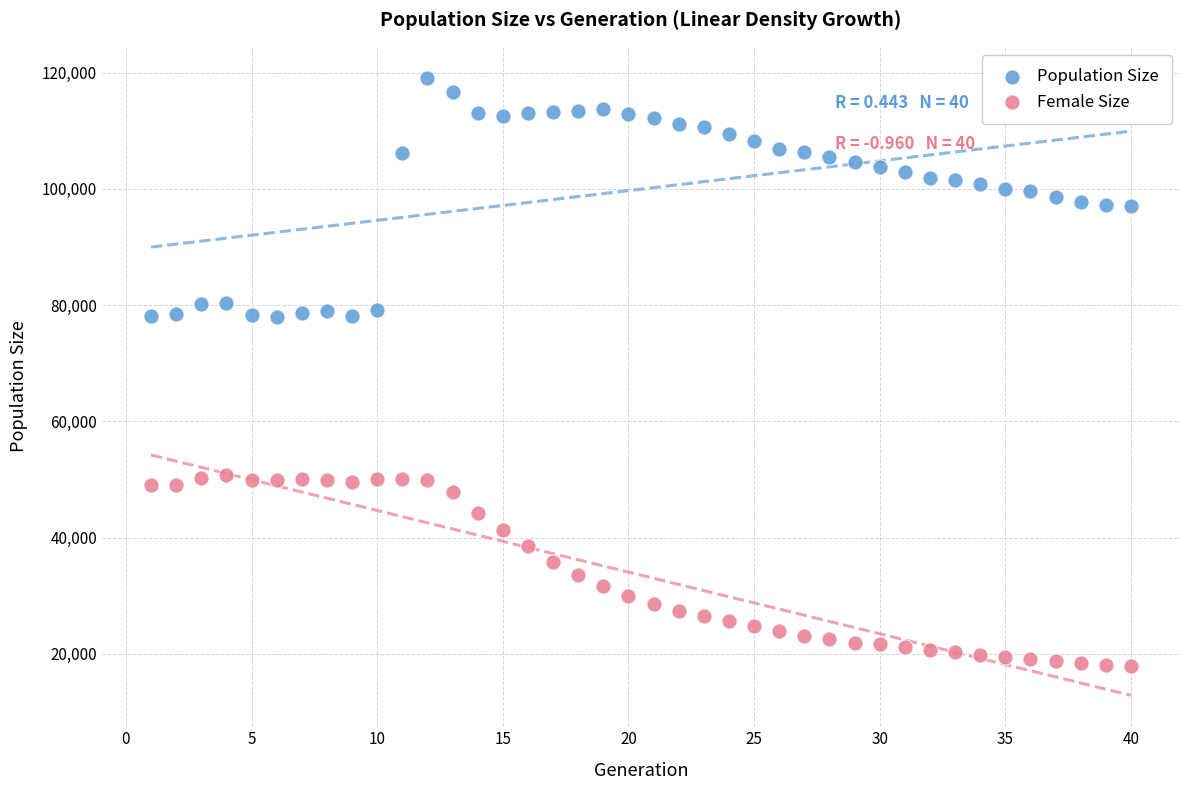

Which series has the largest Y range (max minus min)?

Population Size